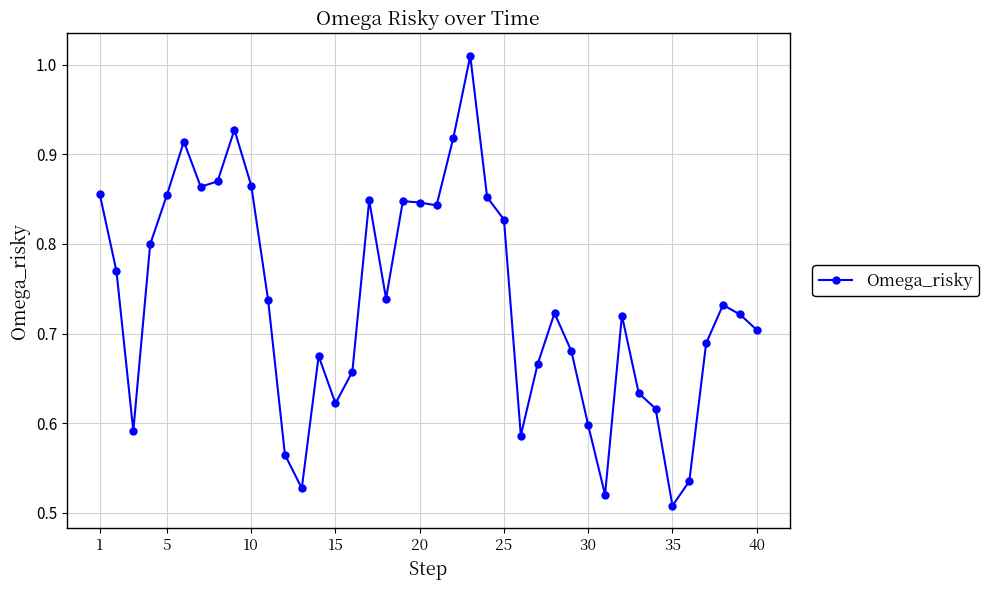

How many points are higher than both their immediate neighbors (excluding endpoints)?

9